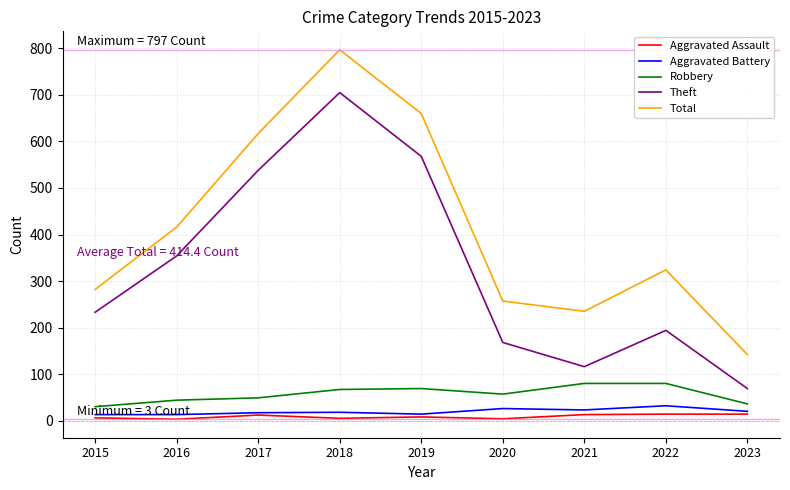

How many categories are shown in the chart?

9